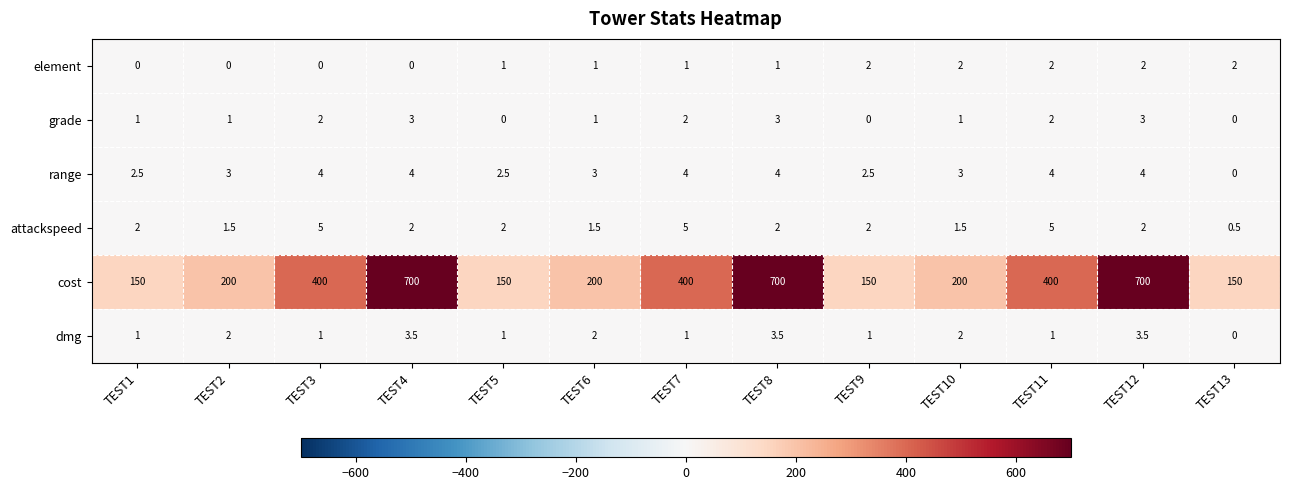

Which series has the largest range (max minus min)?

cost